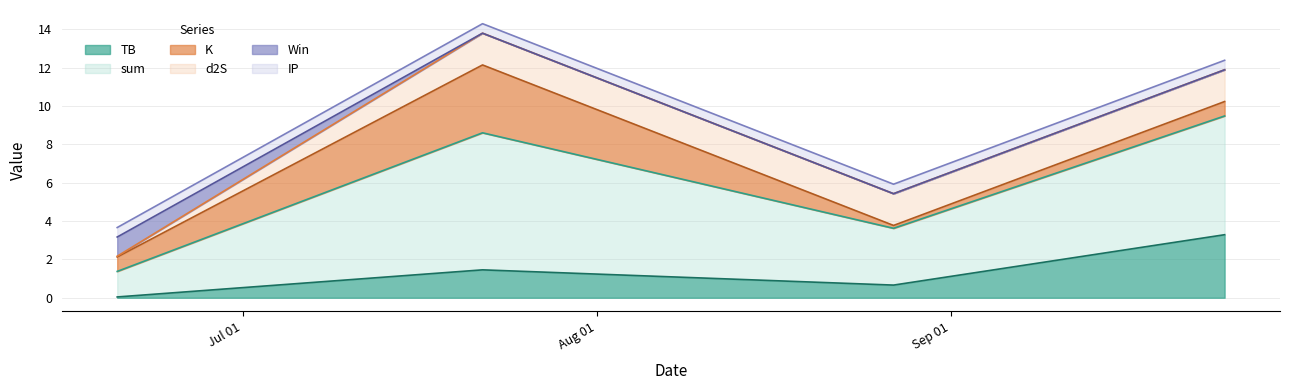

After their last crossing, which series has the higher values: TB or Win?

TB